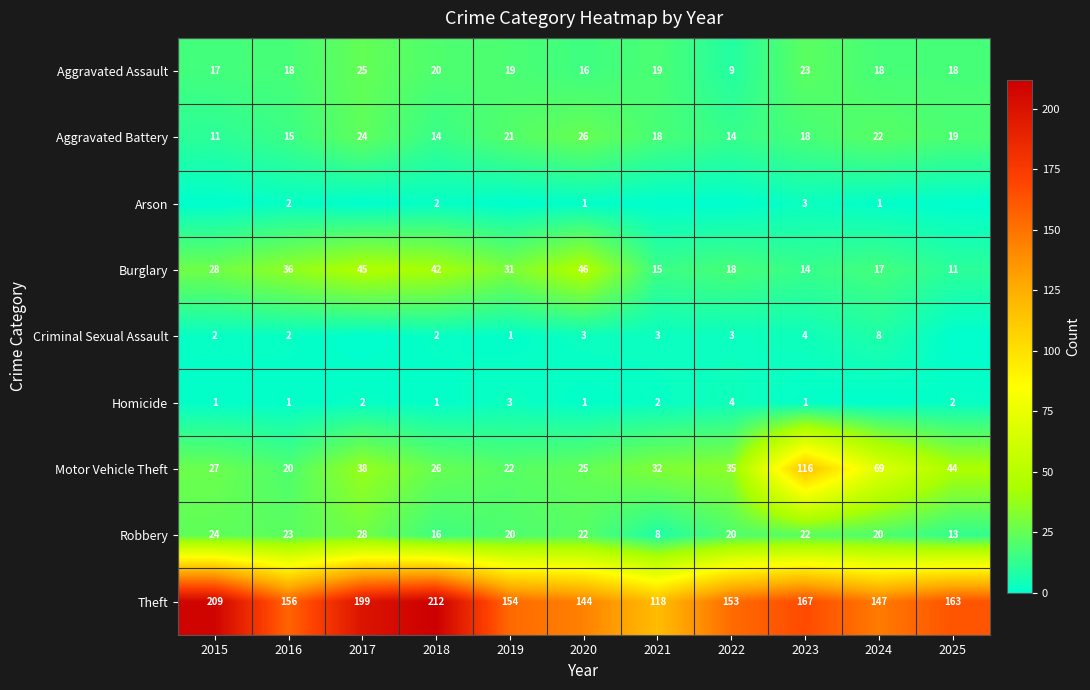

What is the sum of the Homicide values at 2017 and 2023?

3